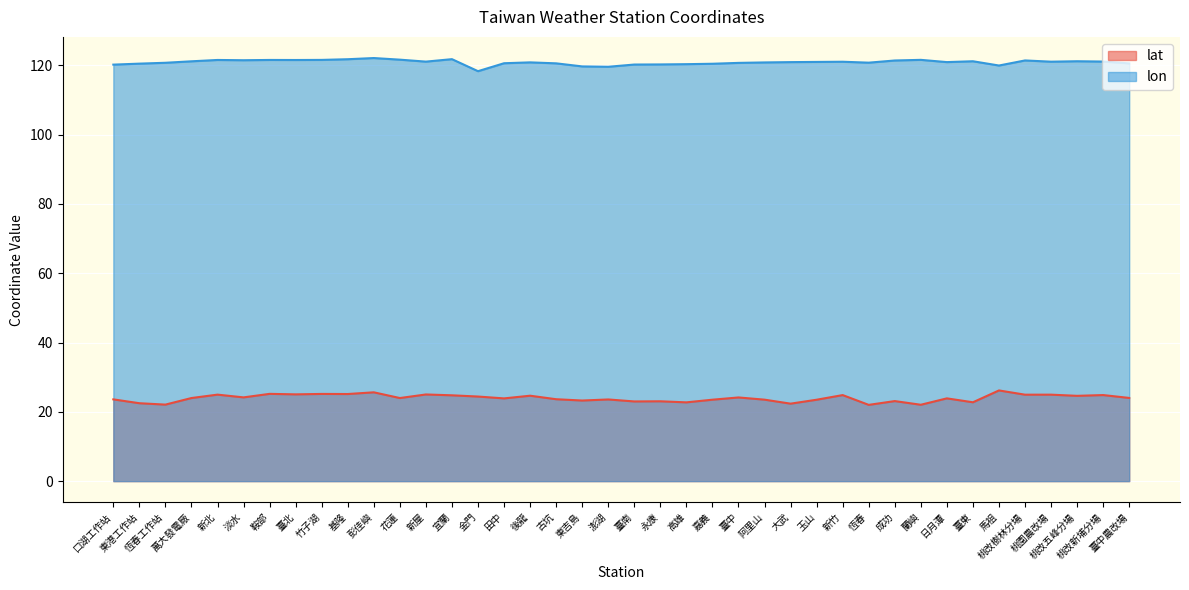

Reading left to right, transcribe all the data shown in this chart.

lat: 口湖工作站=23.6	東港工作站=22.5	恆春工作站=22.1	萬大發電廠=24.0	新北=25.0	淡水=24.2	鞍部=25.2	臺北=25.0	竹子湖=25.2	基隆=25.1	彭佳嶼=25.6	花蓮=24.0	新屋=25.0	宜蘭=24.8	金門=24.4	田中=23.9	後龍=24.6	古坑=23.6	東吉島=23.3	澎湖=23.6	臺南=23.0	永康=23.0	高雄=22.7	嘉義=23.5	臺中=24.1	阿里山=23.5	大武=22.4	玉山=23.5	新竹=24.8	恆春=22.0	成功=23.1	蘭嶼=22.0	日月潭=23.9	臺東=22.8	馬祖=26.2	桃改樹林分場=24.9	桃園農改場=25.0	桃改五峰分場=24.6	桃改新埔分場=24.8	臺中農改場=24.0
lon: 口湖工作站=120.2	東港工作站=120.5	恆春工作站=120.7	萬大發電廠=121.1	新北=121.5	淡水=121.4	鞍部=121.5	臺北=121.5	竹子湖=121.5	基隆=121.7	彭佳嶼=122.1	花蓮=121.6	新屋=121.0	宜蘭=121.8	金門=118.3	田中=120.6	後龍=120.8	古坑=120.6	東吉島=119.7	澎湖=119.6	臺南=120.2	永康=120.2	高雄=120.3	嘉義=120.4	臺中=120.7	阿里山=120.8	大武=120.9	玉山=121.0	新竹=121.0	恆春=120.7	成功=121.4	蘭嶼=121.6	日月潭=120.9	臺東=121.2	馬祖=119.9	桃改樹林分場=121.4	桃園農改場=121.0	桃改五峰分場=121.2	桃改新埔分場=121.1	臺中農改場=120.5